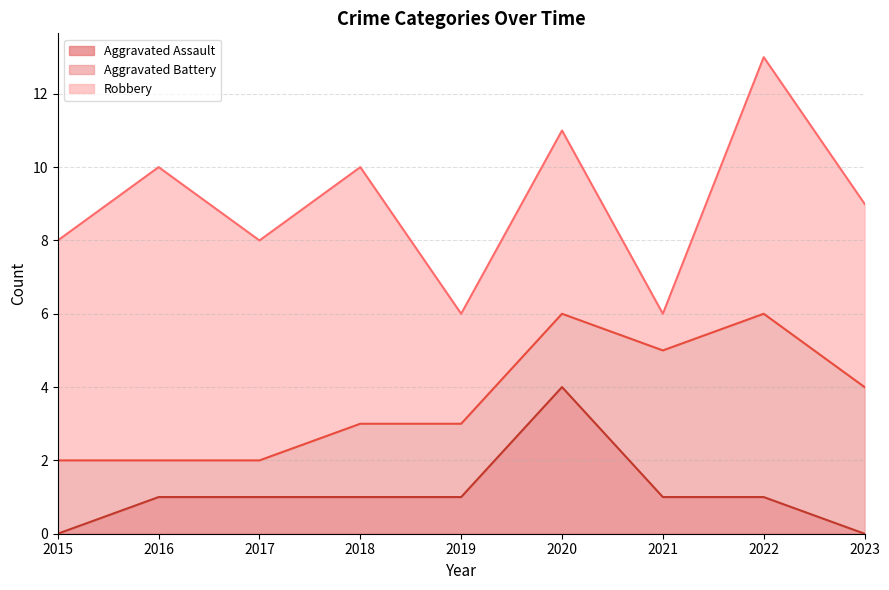

Rank the series by their average value, from highest to lowest.

Robbery, Aggravated Battery, Aggravated Assault